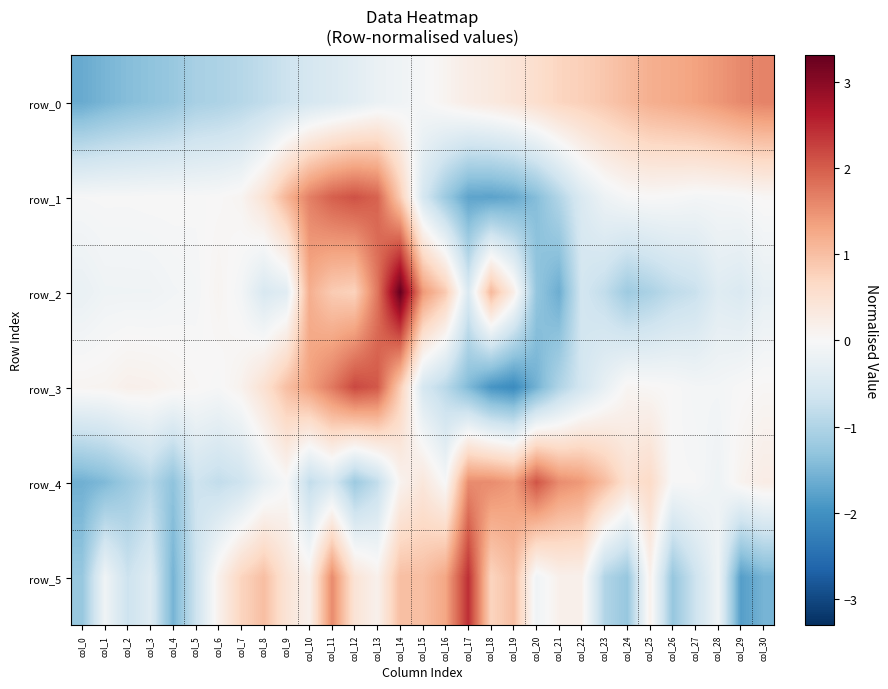

Which category has the lowest value across all series?

col_19